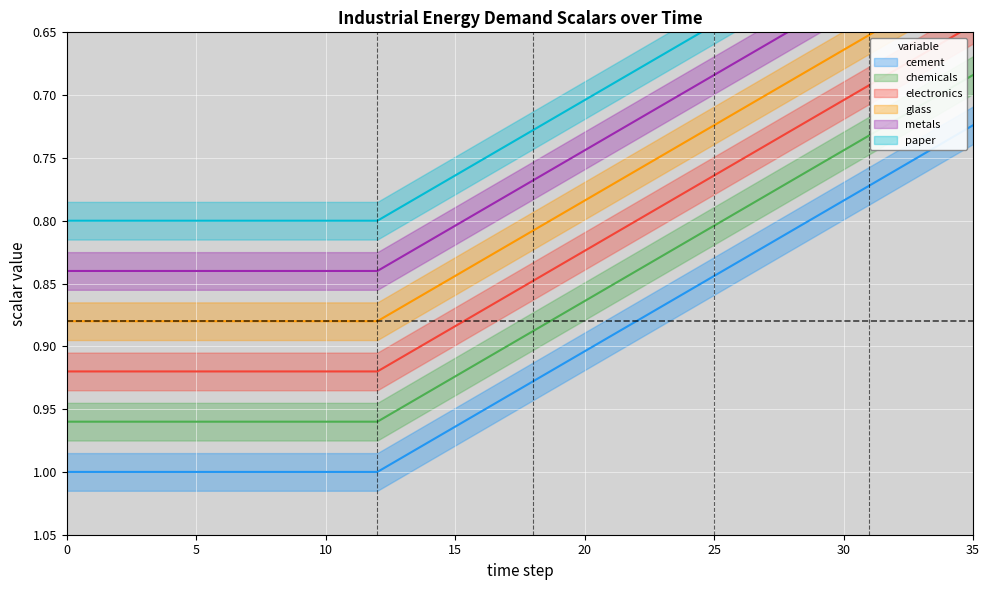

True or false: electronics and metals intersect in this chart.

False